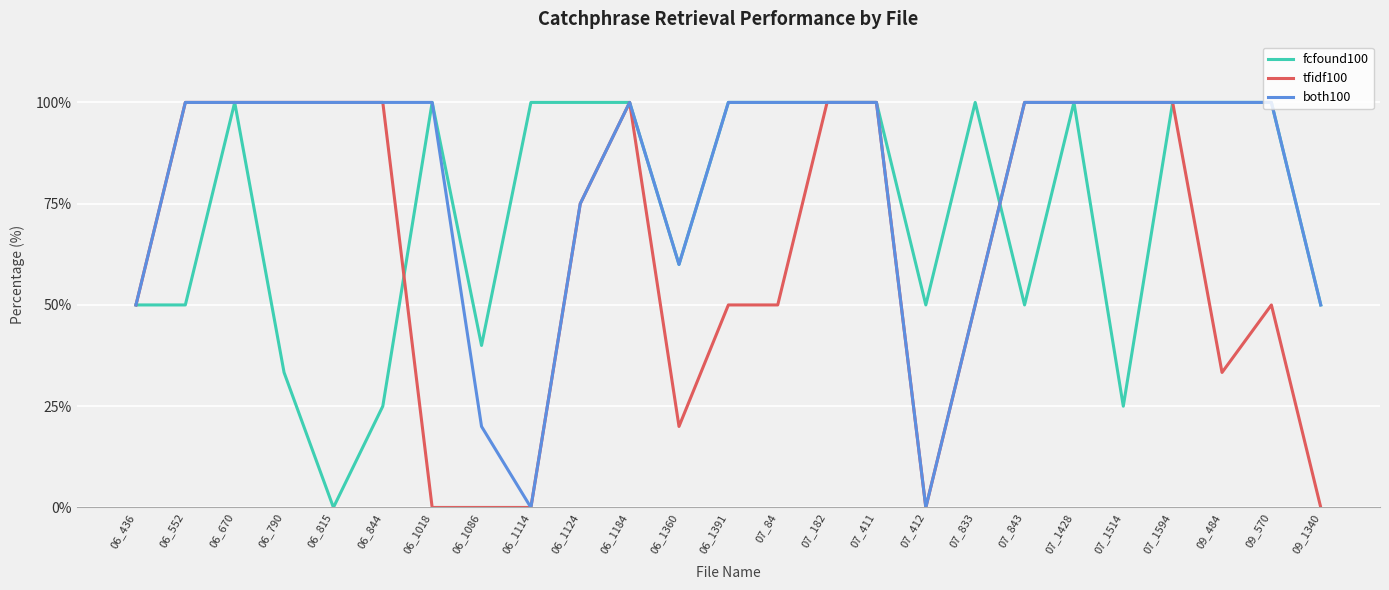

What are all the series names shown in the legend?

fcfound100, tfidf100, both100